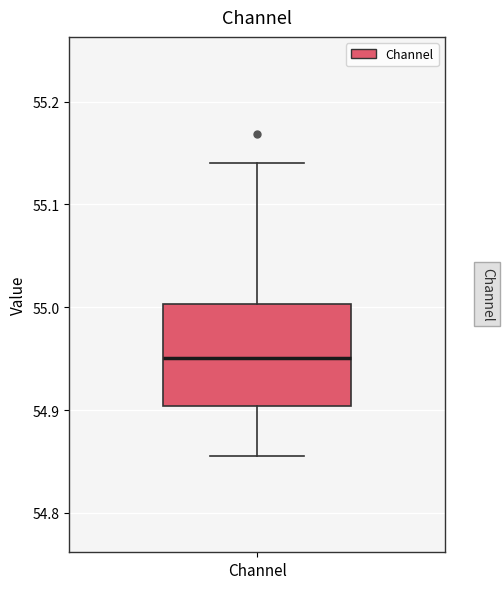

Transcribe this box plot: give where the median line is, the range the box spans, and where the two whiskers end, as read against the y-axis. The values are not printed on the chart, so give them approximately, as read against the axis.

median 54.95, box 54.90 to 55.00, whiskers 54.86 to 55.14